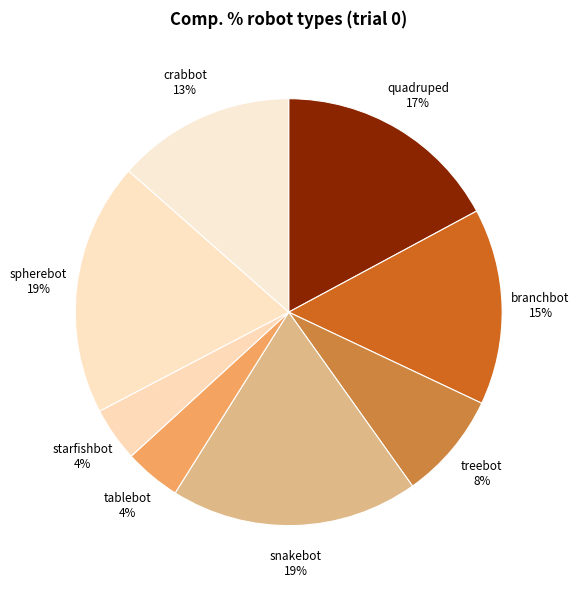

To the nearest percent, what is the difference between the treebot and quadruped slice percentages?

9%